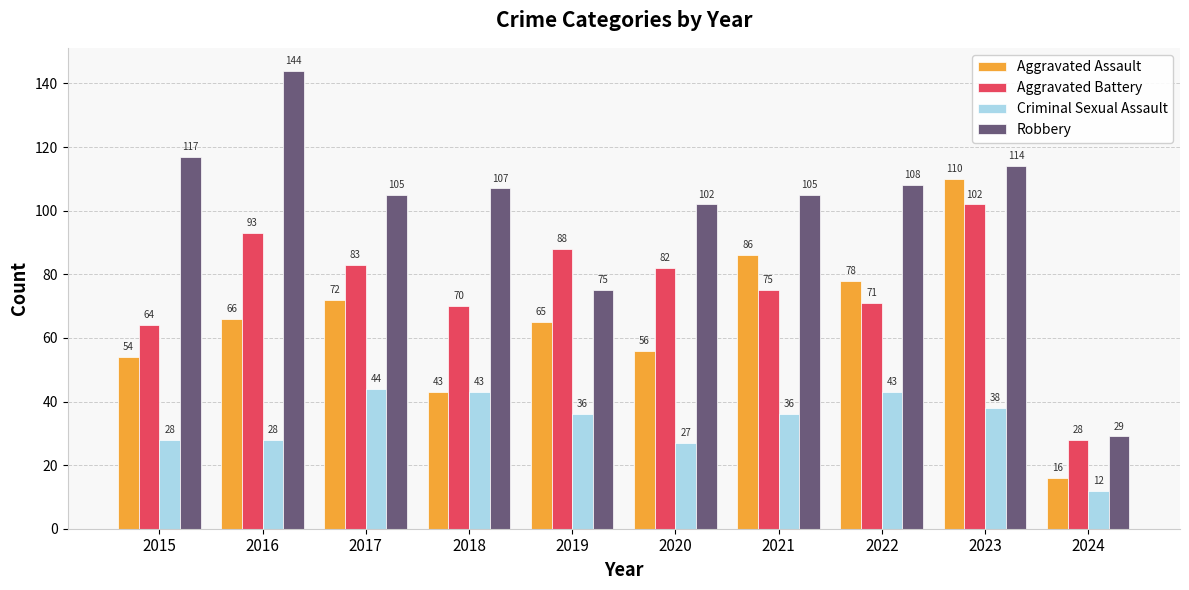

List the series in order of their overall mean, lowest first.

Criminal Sexual Assault, Aggravated Assault, Aggravated Battery, Robbery